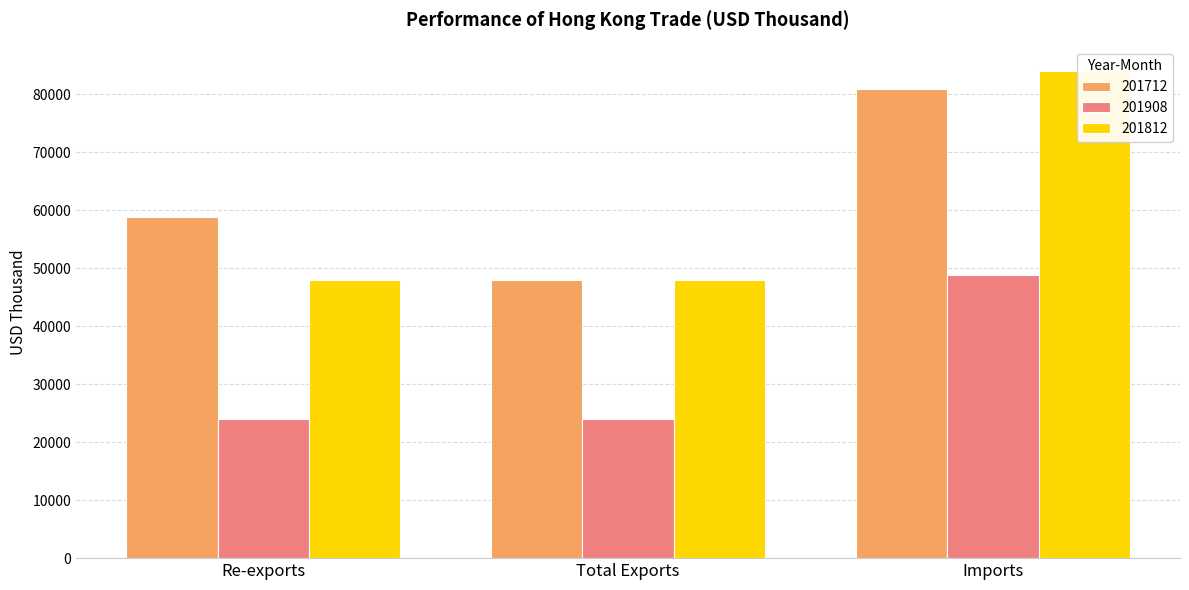

What position from the right is Imports?

1